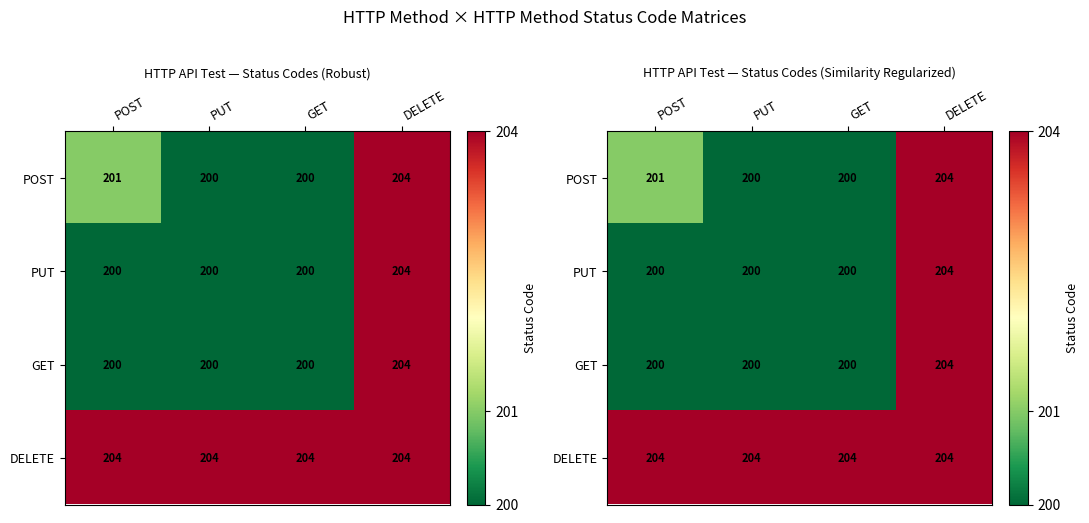

At GET, list the series in order from smallest to largest.

POST, PUT, GET, DELETE